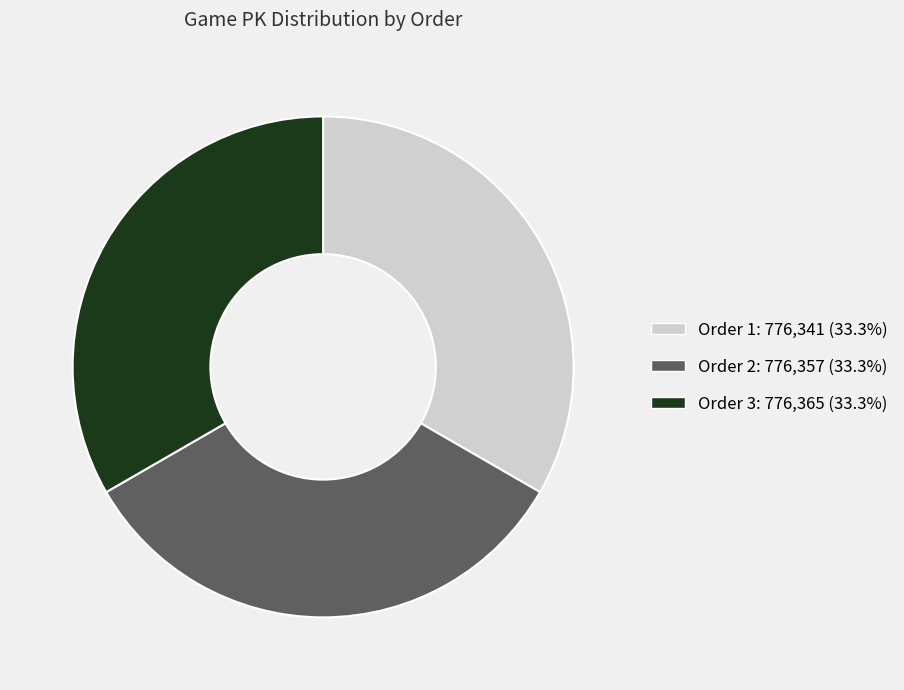

Is there a majority slice in this chart?

No